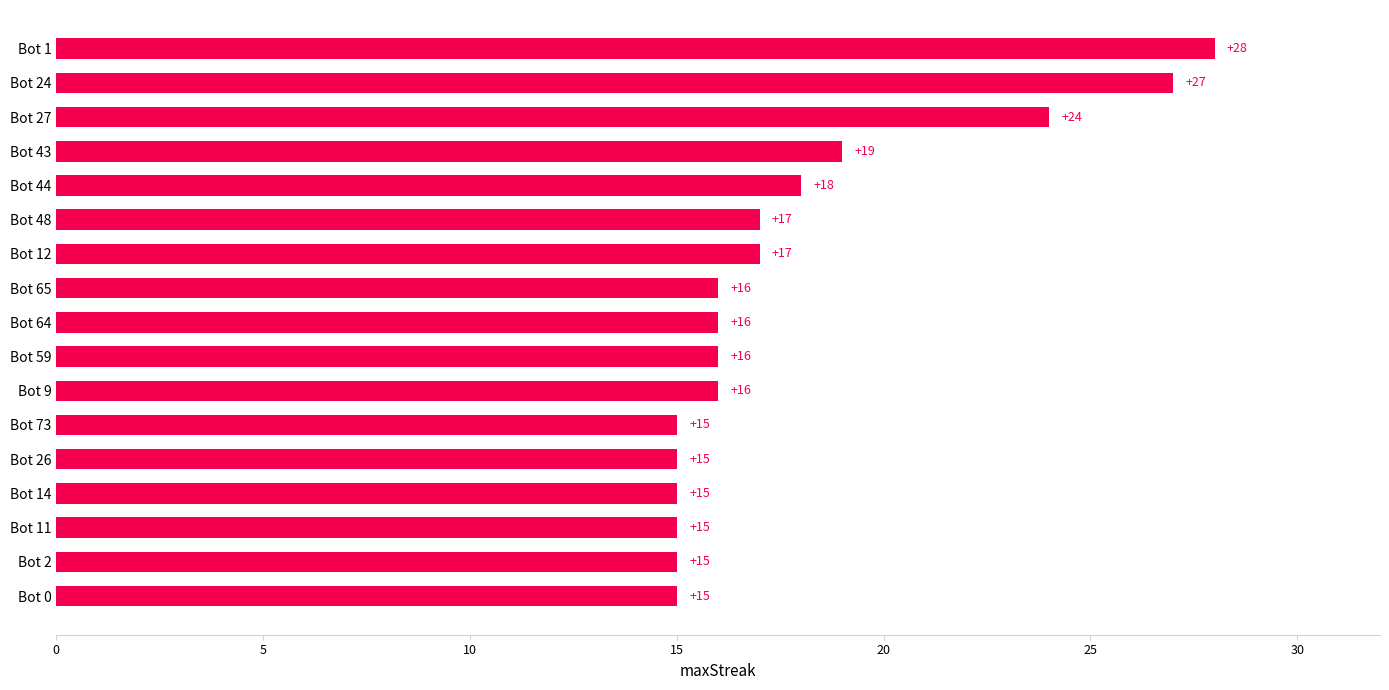

Is it true that the value at Bot 11 is 5?

False